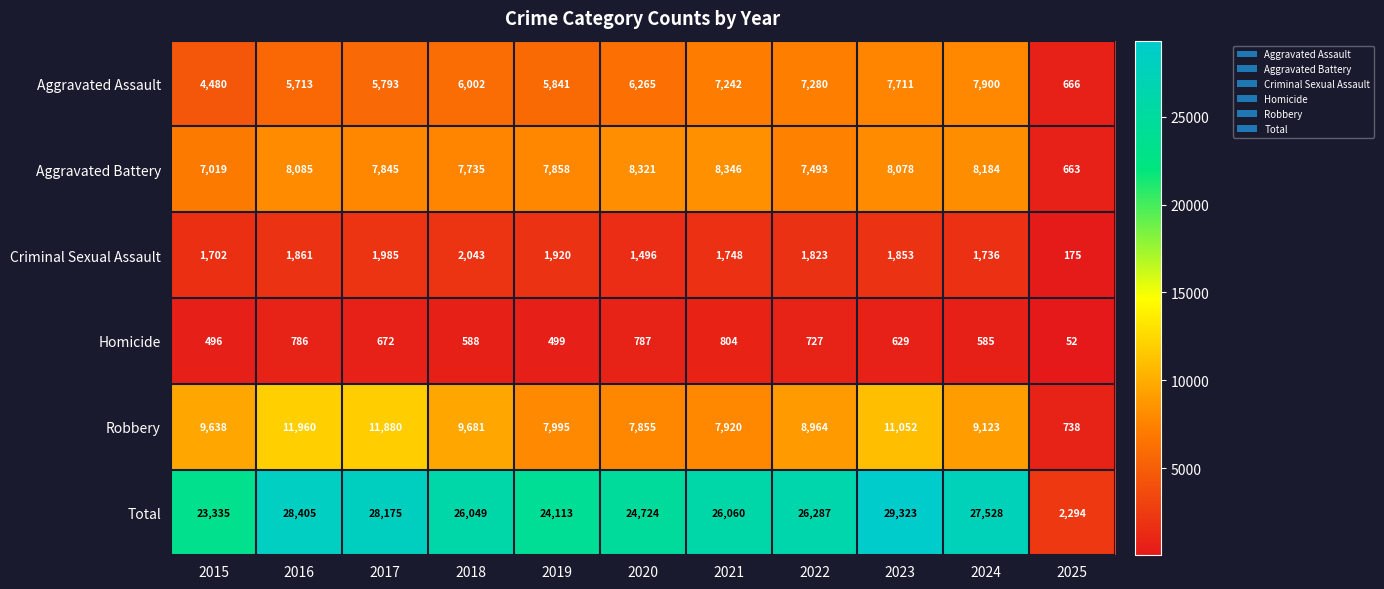

How many distinct data groups are displayed?

6